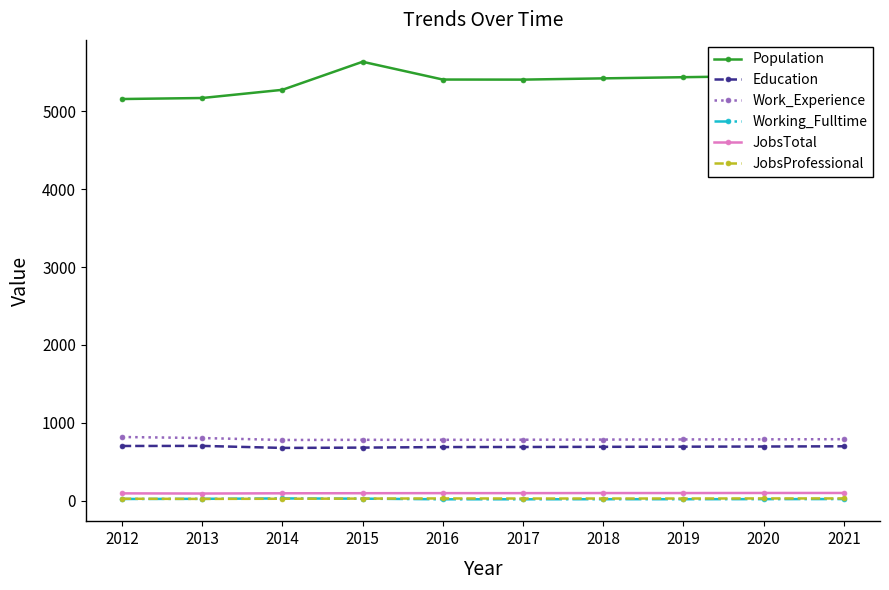

How many series are shown in this chart?

6